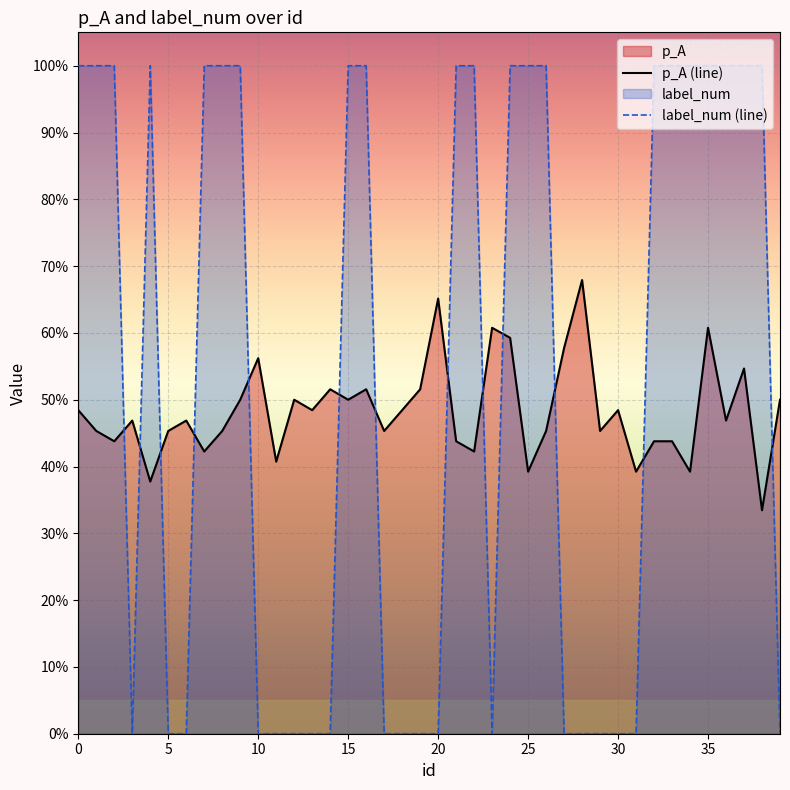

Reading left to right, what are all the values shown in this chart?

p_A (line): 0.5	0.5	0.4	0.5	0.4	0.5	0.5	0.4	0.5	0.5	0.6	0.4	0.5	0.5	0.5	0.5	0.5	0.5	0.5	0.5	0.7	0.4	0.4	0.6	0.6	0.4	0.5	0.6	0.7	0.5	0.5	0.4	0.4	0.4	0.4	0.6	0.5	0.5	0.3	0.5
label_num (line): 1.0	1.0	1.0	0.0	1.0	0.0	0.0	1.0	1.0	1.0	0.0	0.0	0.0	0.0	0.0	1.0	1.0	0.0	0.0	0.0	0.0	1.0	1.0	0.0	1.0	1.0	1.0	0.0	0.0	0.0	0.0	0.0	1.0	1.0	1.0	1.0	1.0	1.0	1.0	0.0